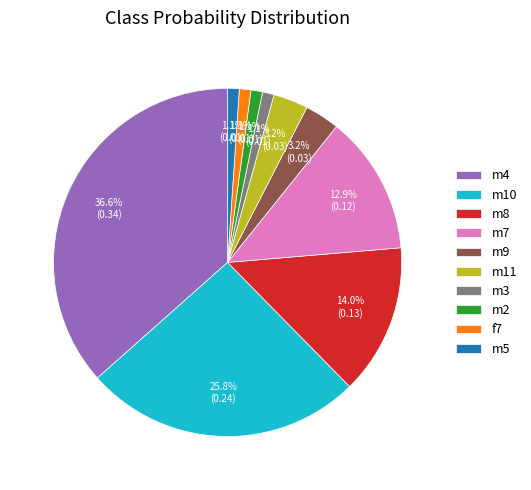

To the nearest percent, what is the difference between the largest and smallest slice percentages?

35%